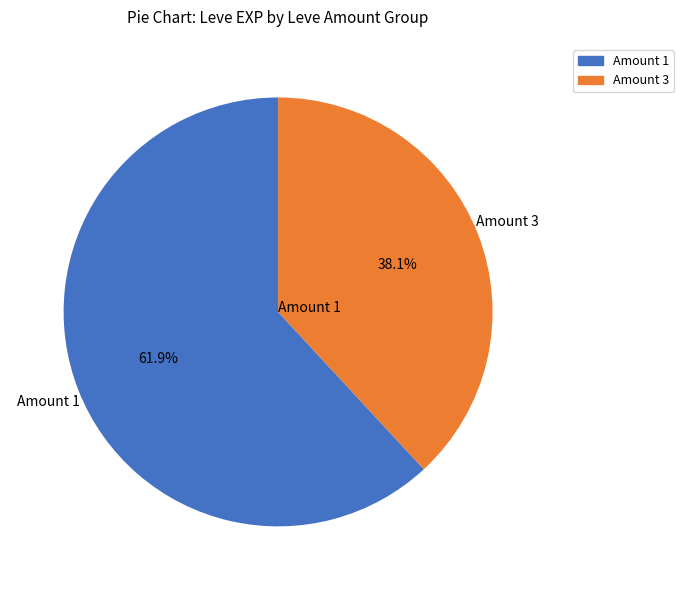

Rank the categories by value from lowest to highest.

Amount 3, Amount 1